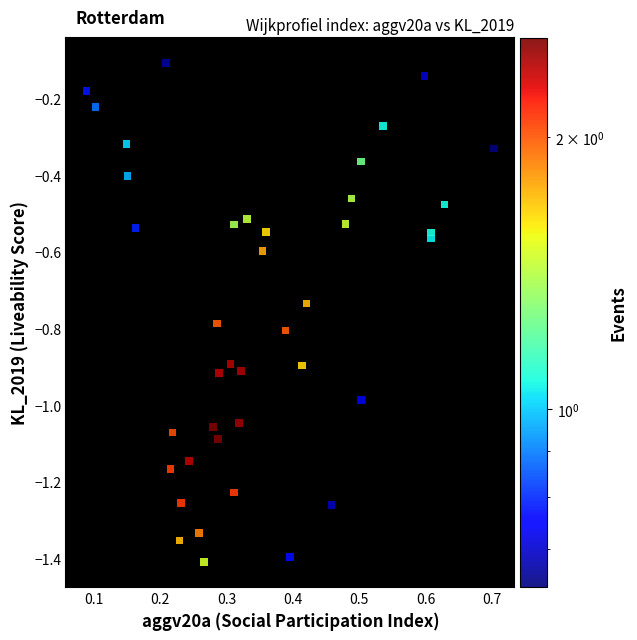

What is the range of Y values (max minus min)?

1.3